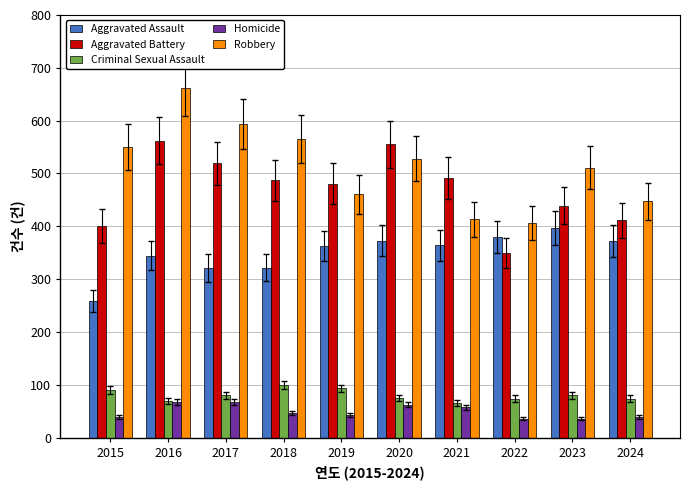

What is the total value across all series at 2024?

1343